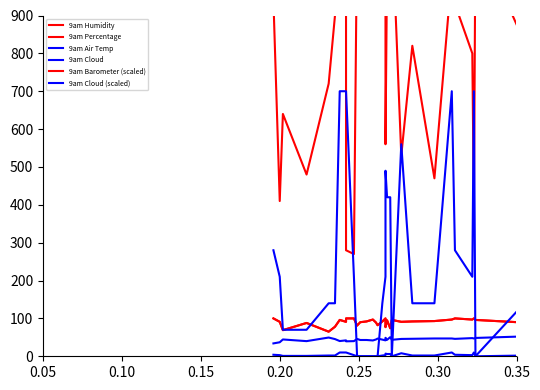

True or false: 9am Cloud and 9am Air Temp intersect in this chart.

False